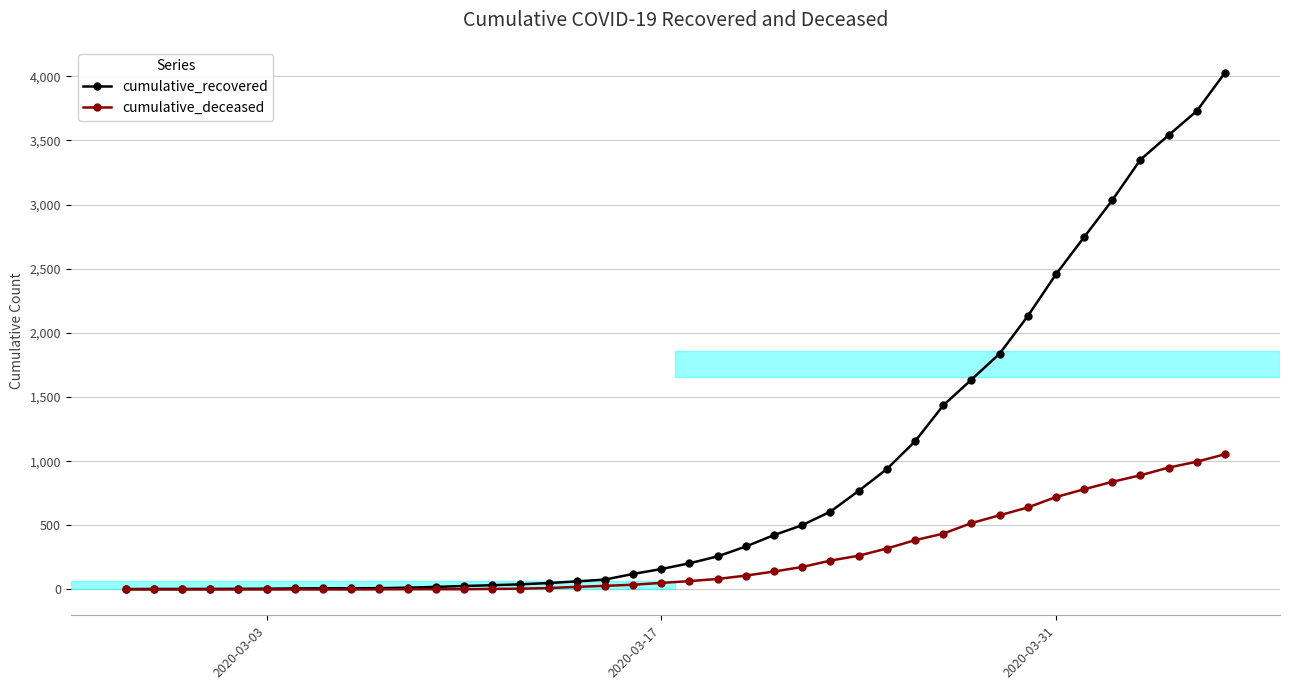

What is the maximum value for cumulative_deceased?

1054